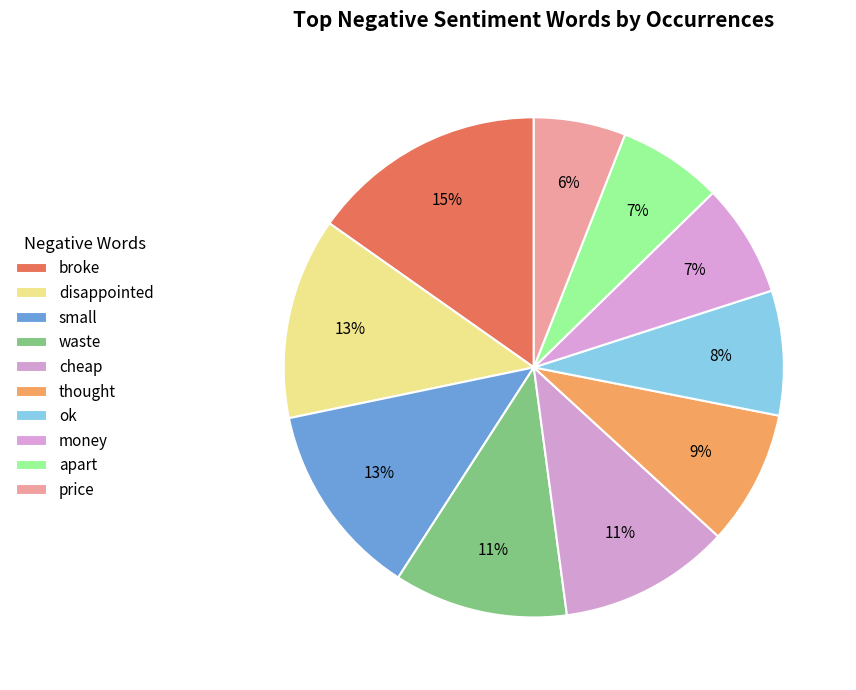

How many segments does this pie chart have?

10